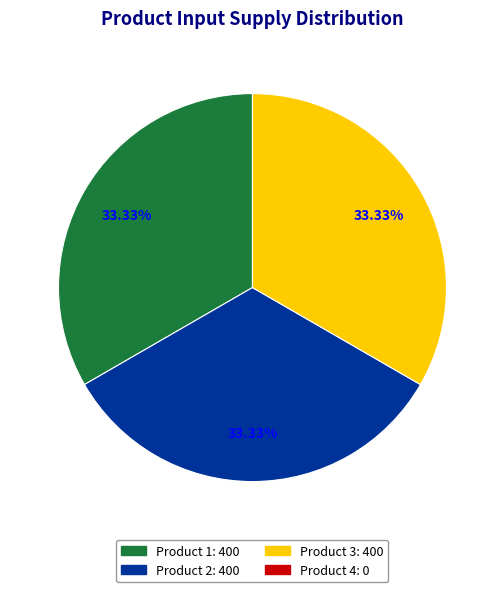

Approximately how many times larger is the value at Product 2 compared to Product 3?

1.0